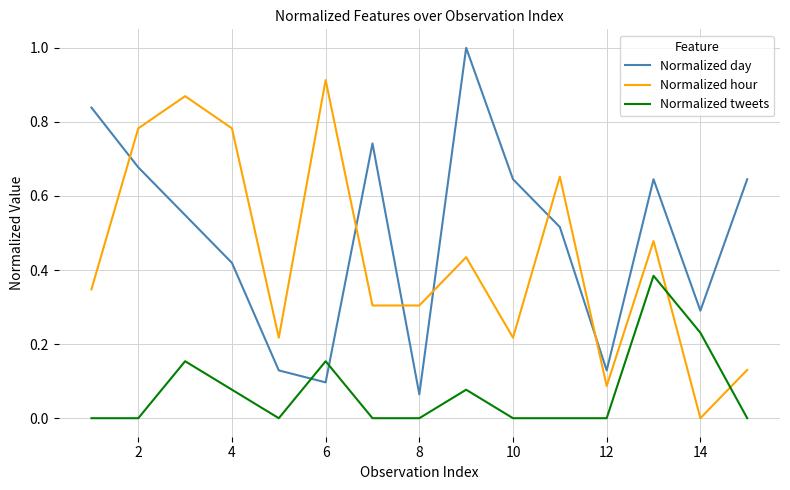

What is the maximum value shown in the chart?

1.0